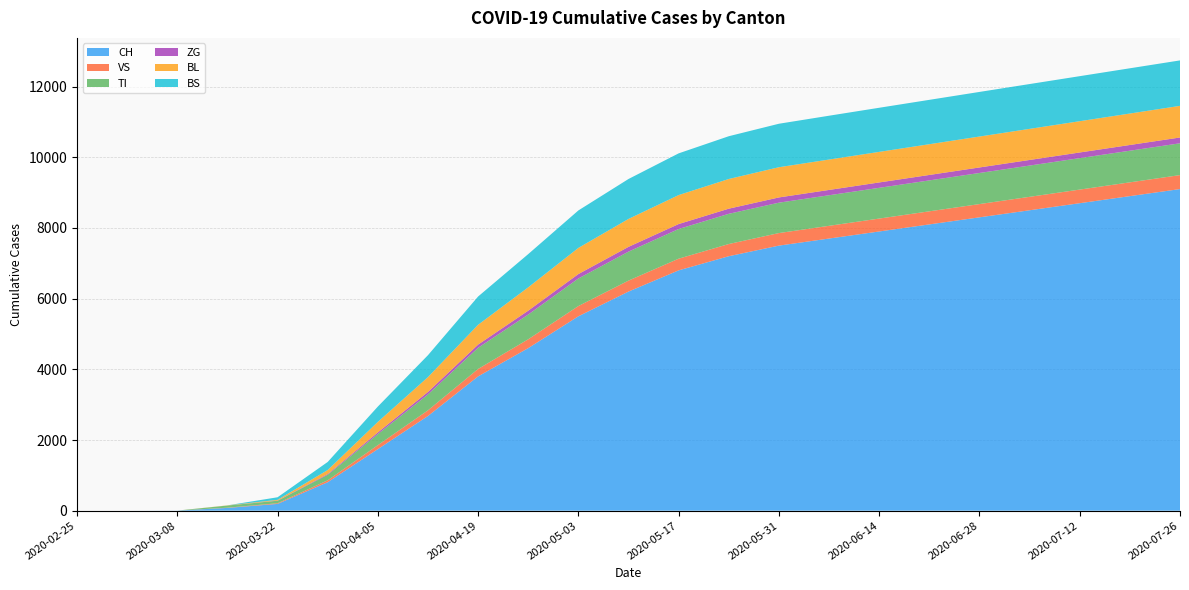

Reading left to right, list all the values displayed in this chart.

CH: 0	0	3	79	192	806	1742	2680	3800	4600	5500	6200	6800	7200	7500	7700	7900	8100	8300	8500	8700	8900	9100
VS: 0	0	0	6	19	54	112	160	210	250	290	310	330	345	355	360	365	370	375	380	385	390	395
TI: 0	0	0	61	70	155	314	450	600	700	780	820	840	855	860	865	870	875	880	885	890	895	900
ZG: 0	0	0	0	5	21	46	70	90	110	125	135	140	145	148	150	152	154	156	158	160	162	164
BL: 0	0	0	5	21	115	298	420	560	660	740	790	820	840	855	860	865	870	875	880	885	890	895
BS: 0	0	0	0	73	228	434	620	800	940	1060	1130	1180	1210	1230	1240	1248	1255	1262	1268	1274	1280	1286